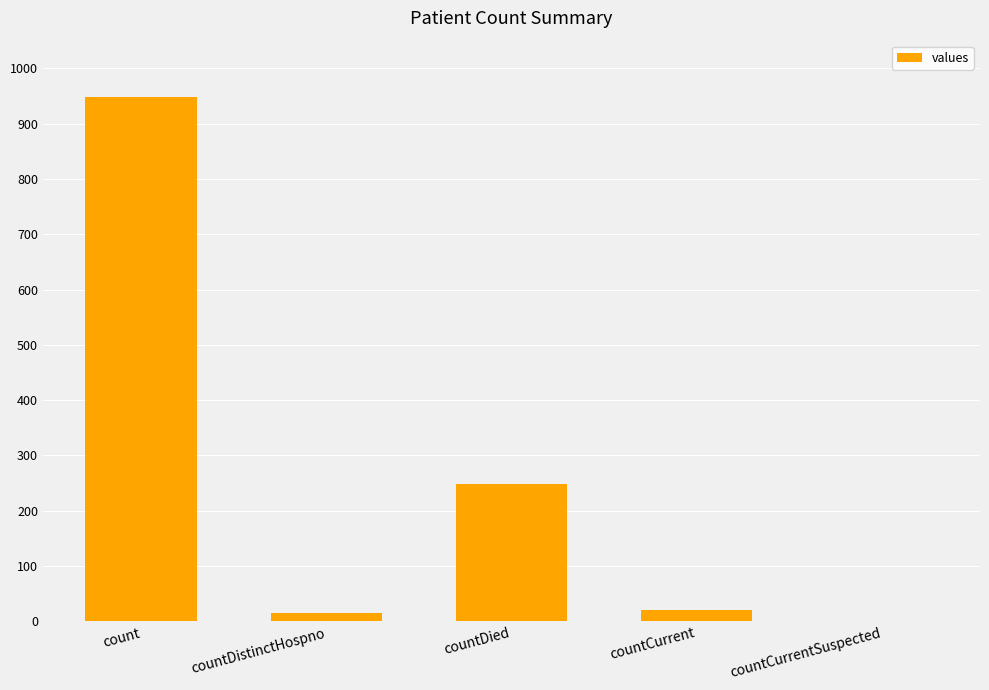

What is the sum of all values?

1232